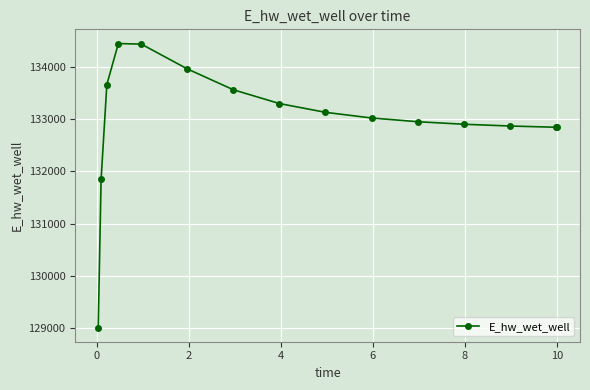

What is the average value?

132987.9